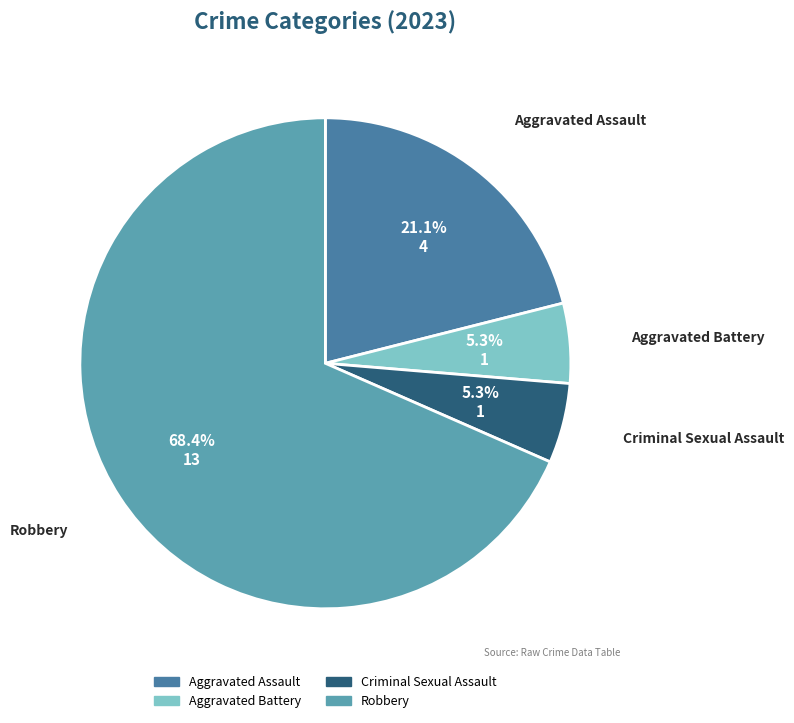

Which has a higher value, Aggravated Assault or Criminal Sexual Assault?

Aggravated Assault